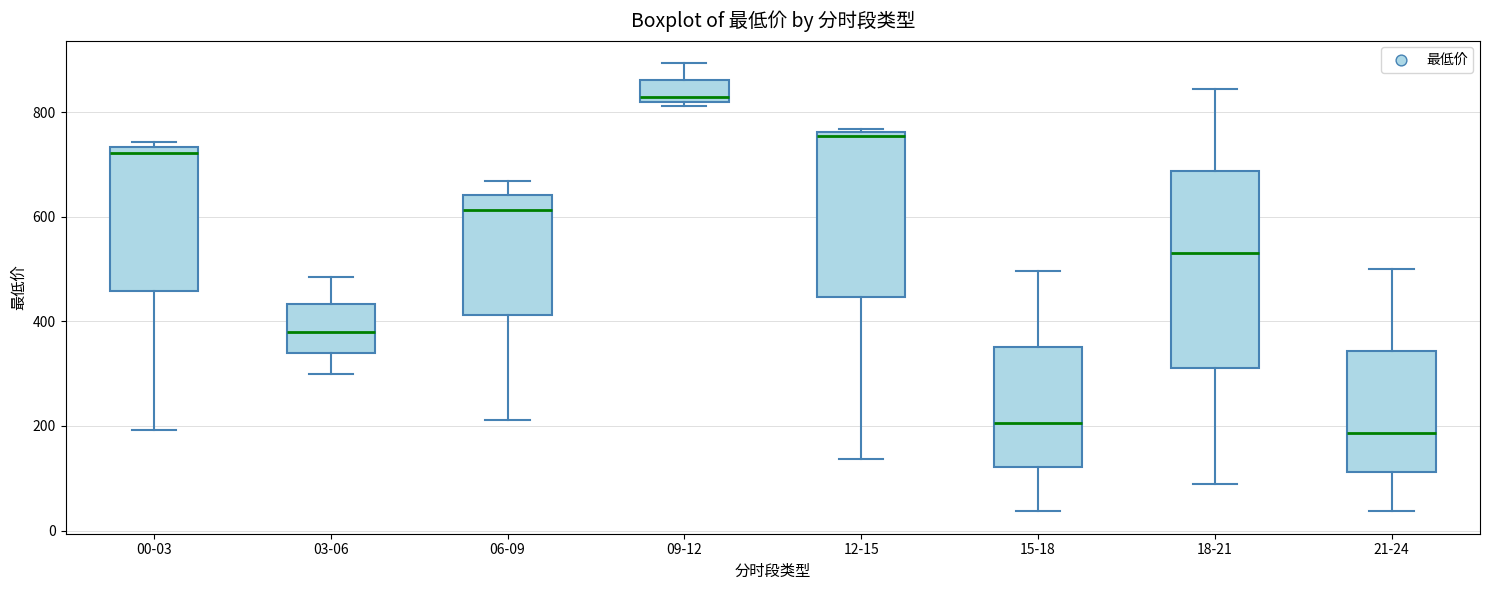

Reading left to right, transcribe this box plot: for each box, give where its median line is, the range the box spans, and where its two whiskers end, as read against the y-axis. The values are not printed on the chart, so give them approximately, as read against the axis.

00-03: median 720, box 460 to 740, whiskers 200 to 740 (just above the box's upper edge)
03-06: median 380, box 340 to 440, whiskers 300 to 480
06-09: median 620, box 420 to 640, whiskers 220 to 660
09-12: median 820 (just above the box's lower edge), box 820 to 860, whiskers 820 (just below the box's lower edge) to 900
12-15: median 760 (just below the box's upper edge), box 440 to 760, whiskers 140 to 760 (just above the box's upper edge)
15-18: median 200, box 120 to 360, whiskers 40 to 500
18-21: median 540, box 320 to 680, whiskers 80 to 840
21-24: median 180, box 120 to 340, whiskers 40 to 500